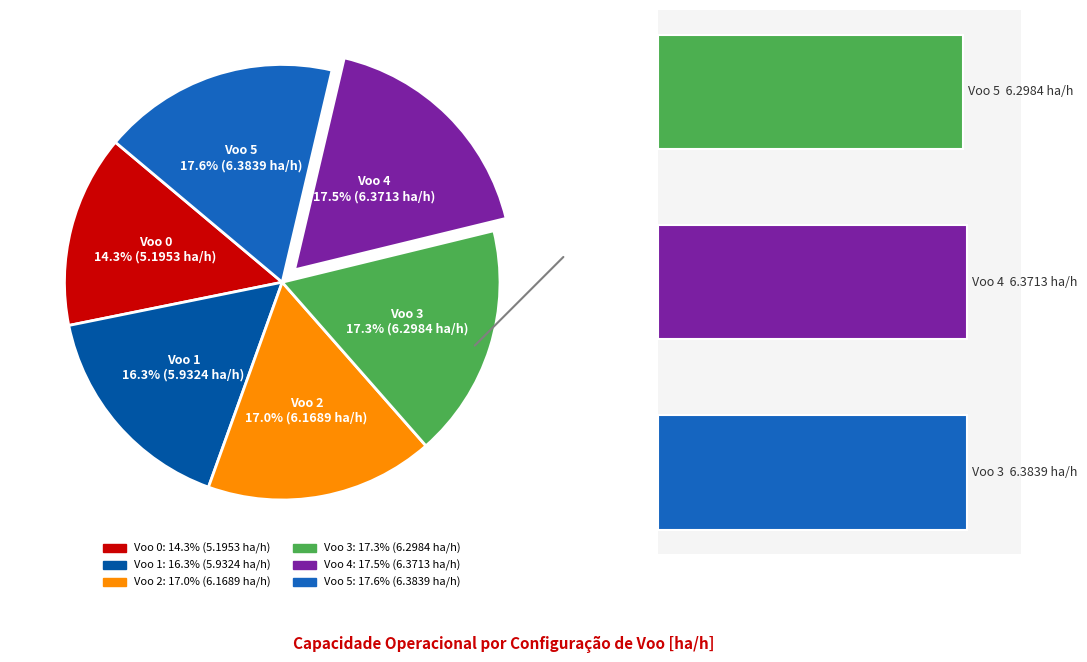

To the nearest percent, what is the average slice percentage?

17%